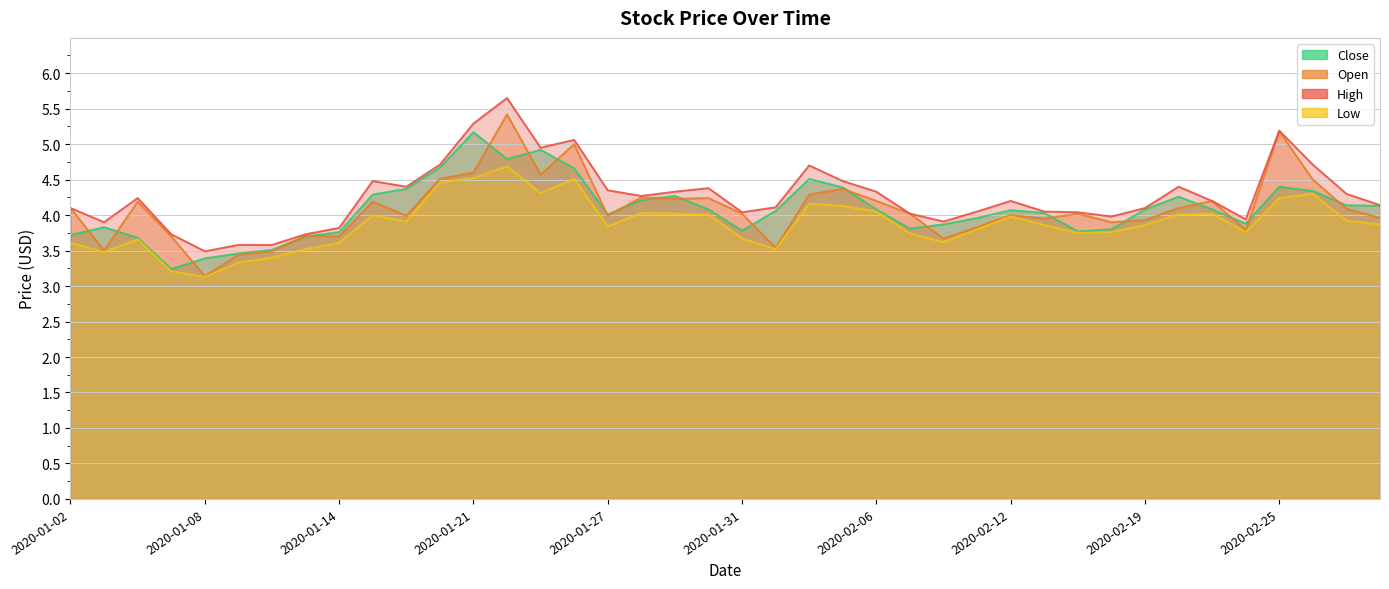

What value does the Low series have at 2020-01-09?

3.3